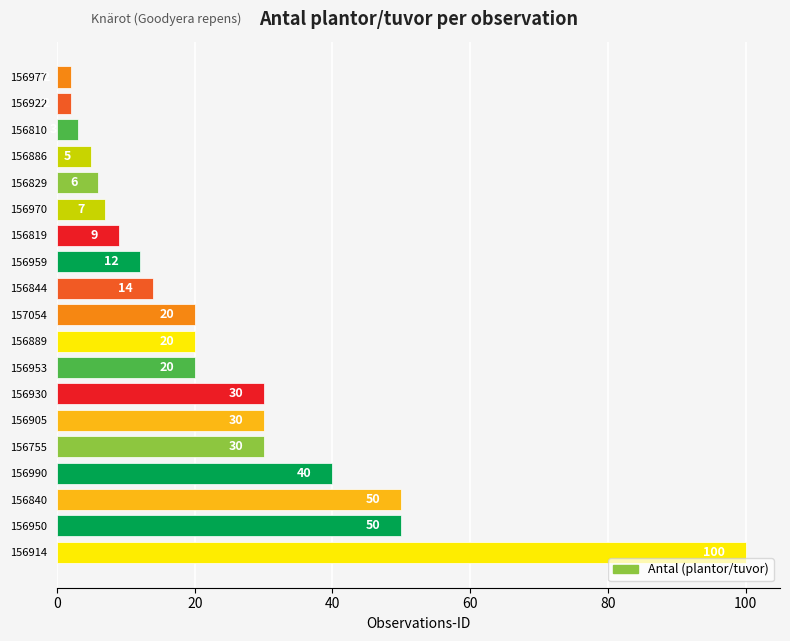

What is the change in value from 156930 to 156819?

-21